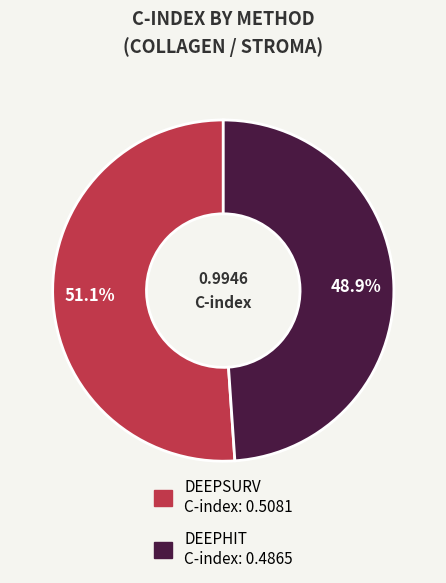

Is there a majority slice in this chart?

Yes